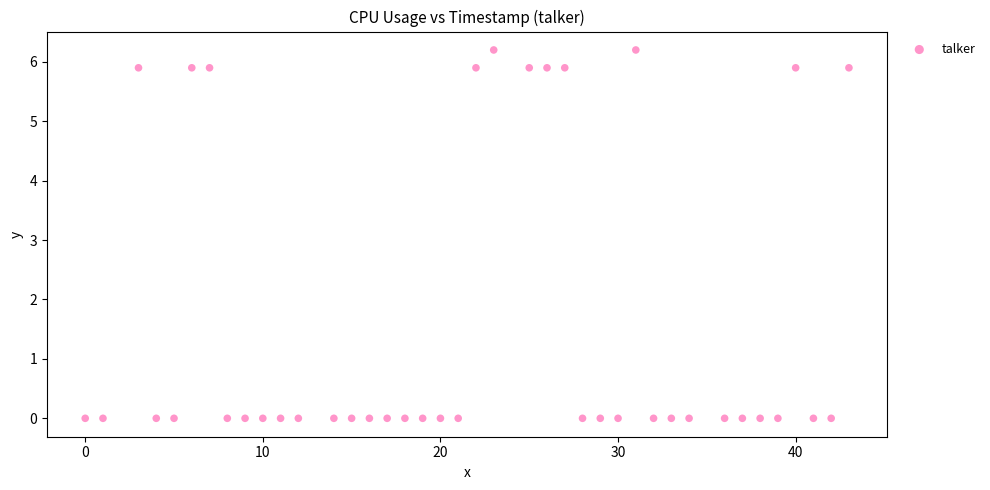

What is the range of Y values (max minus min)?

6.2